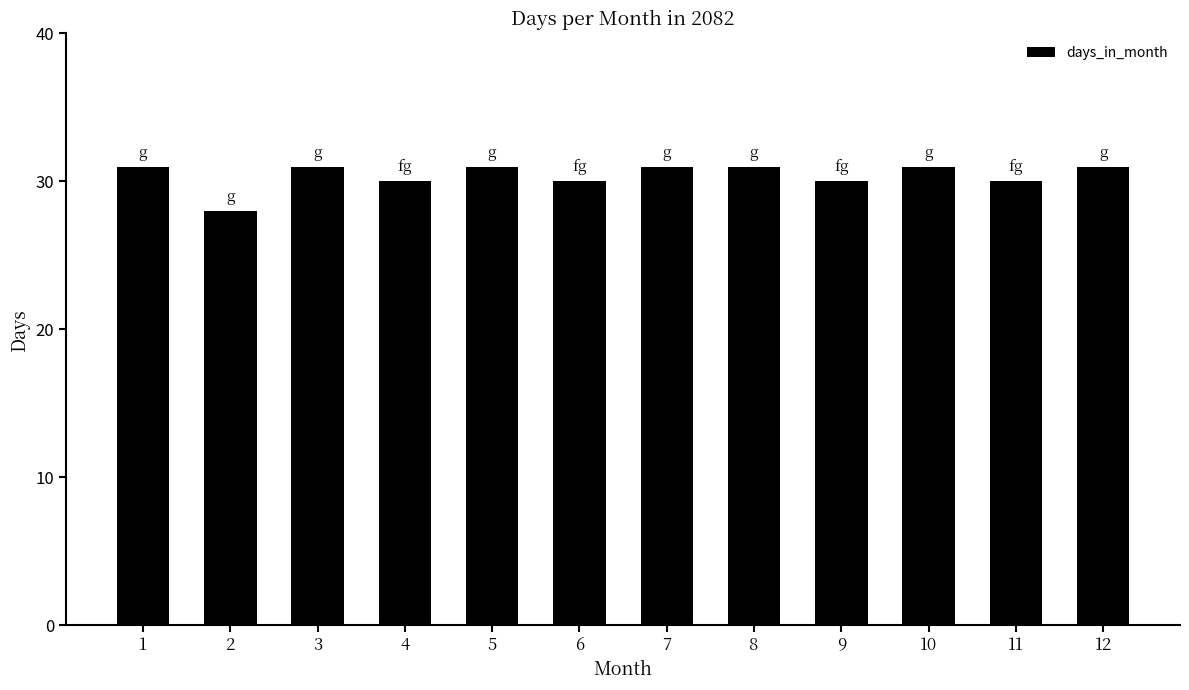

What is the ratio of the value at 12 to the value at 10?

1.0